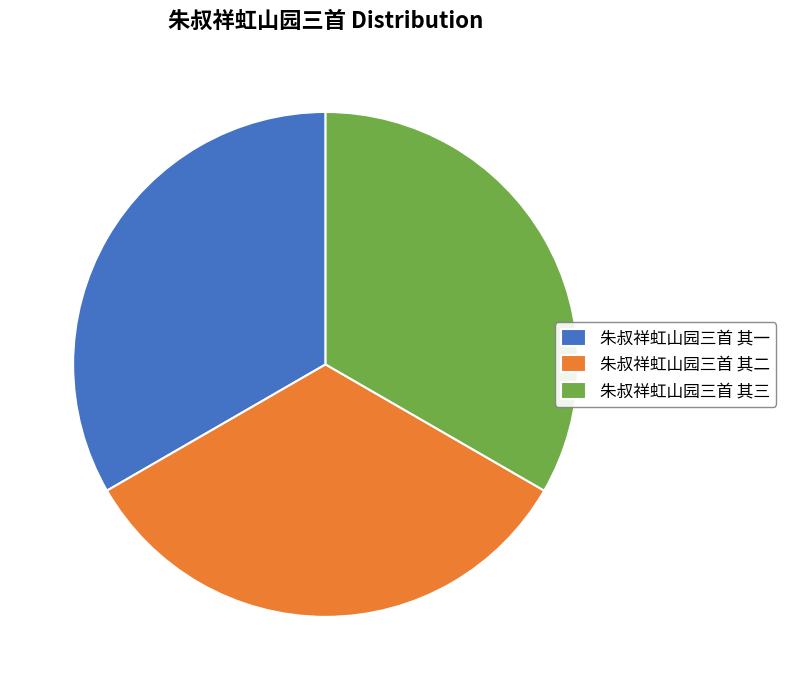

Is it true that 朱叔祥虹山园三首 其三 is 33% of the pie?

True